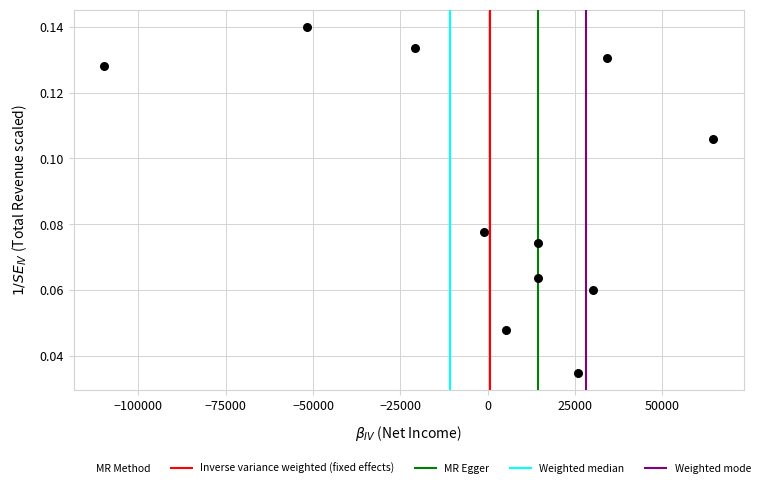

What is the range of X values (max minus min)?

174400.0